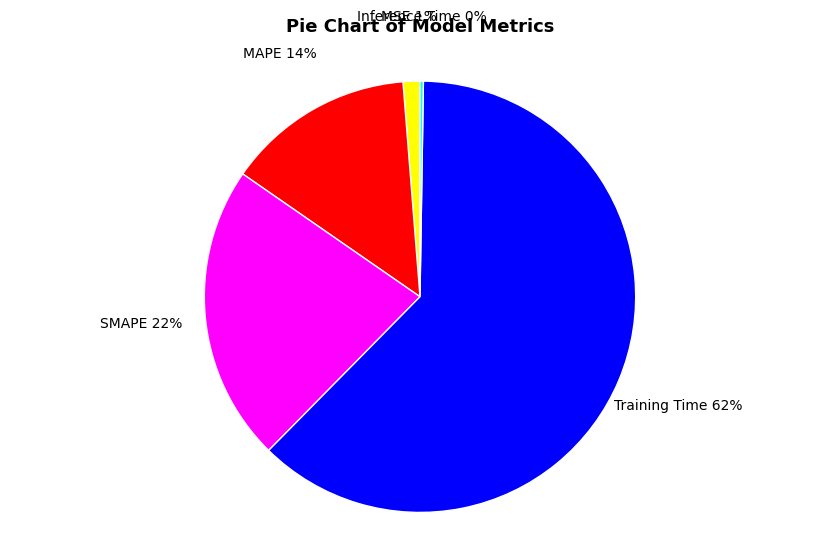

To the nearest percent, what portion does MSE represent?

1%